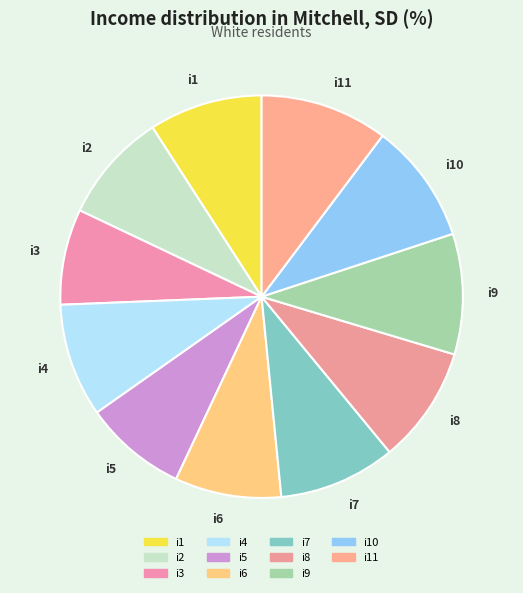

Do i9 and i11 together represent more than half of the pie?

No